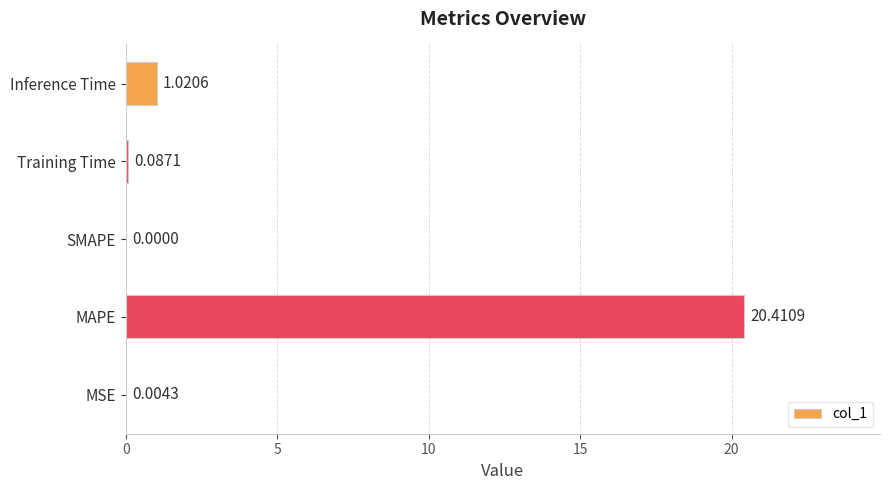

What is the change in value from MAPE to SMAPE?

-20.4